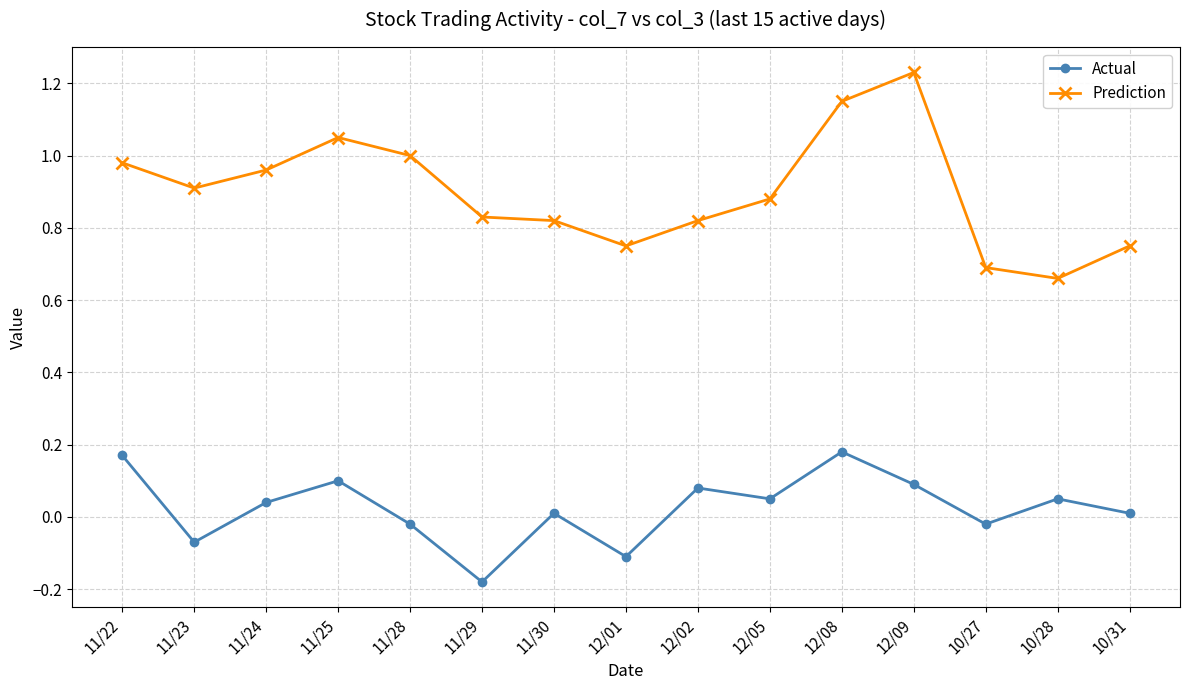

Which series changed the most between 11/24 and 11/29?

Actual